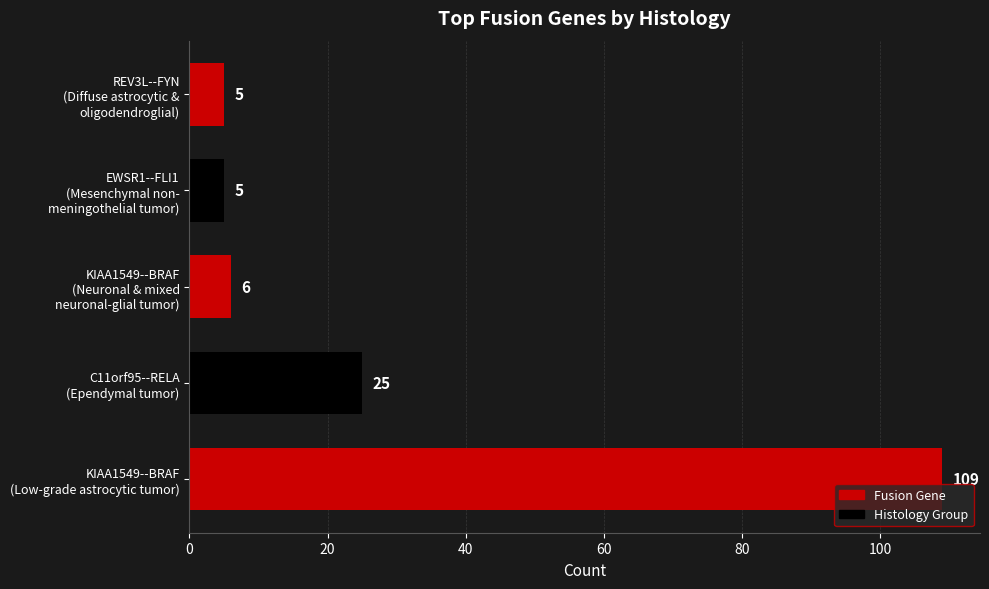

What is the maximum value shown in the chart?

109